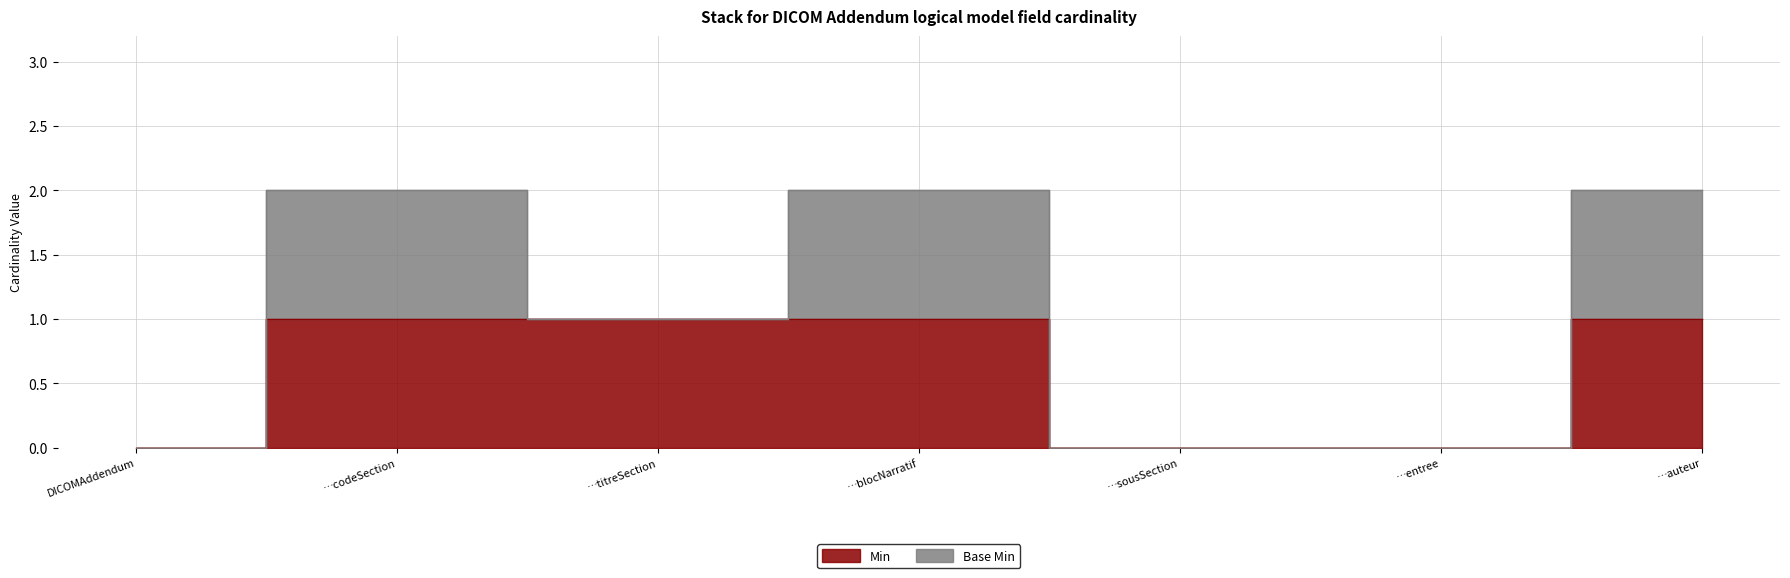

List the labels in order of value, largest first.

…codeSection, …titreSection, …blocNarratif, …auteur, DICOMAddendum, …sousSection, …entree